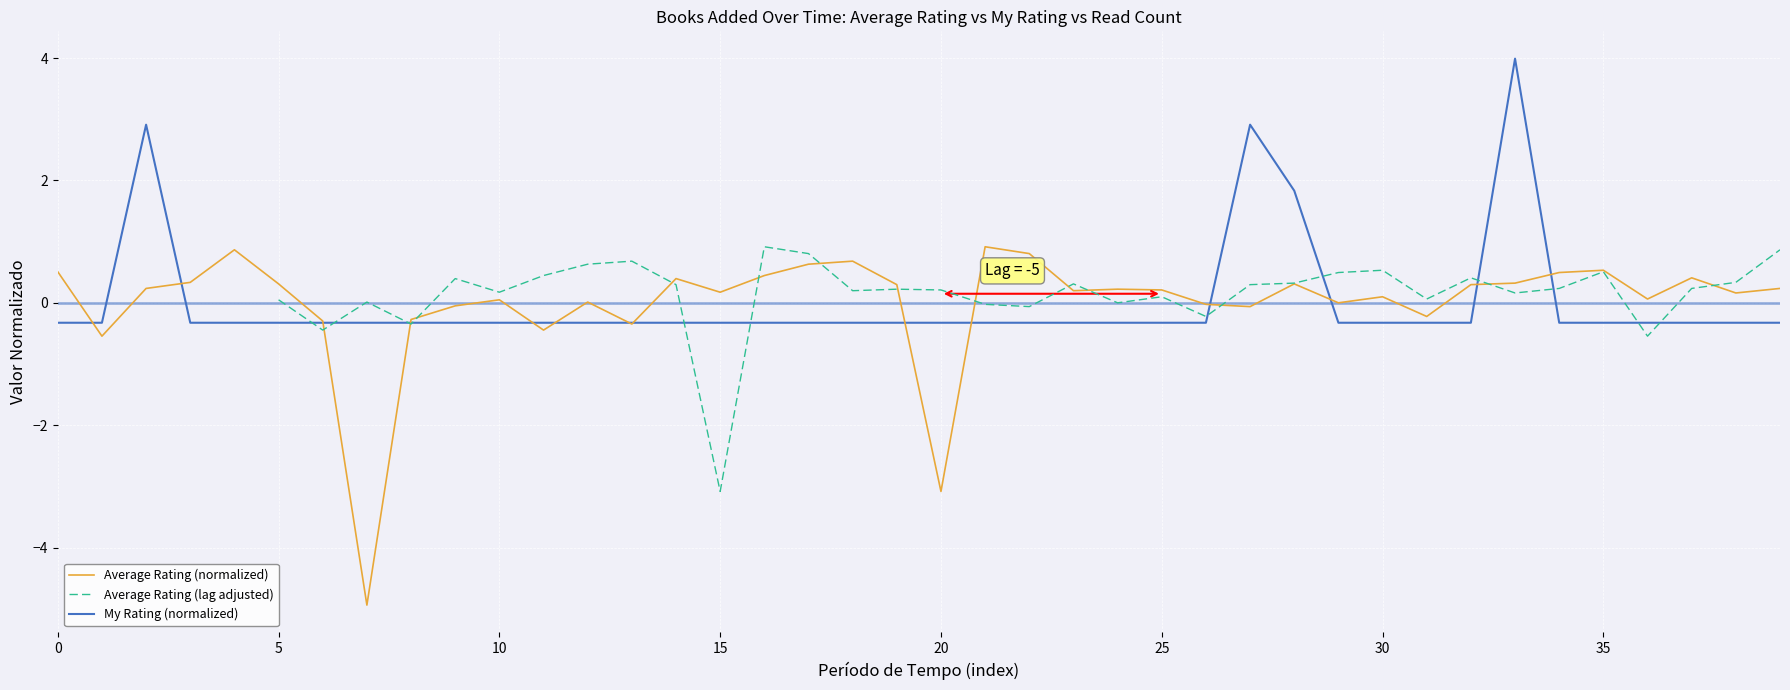

Is the value of Average Rating (normalized) at 33 greater than the value of Average Rating (lag adjusted) at 18?

Yes